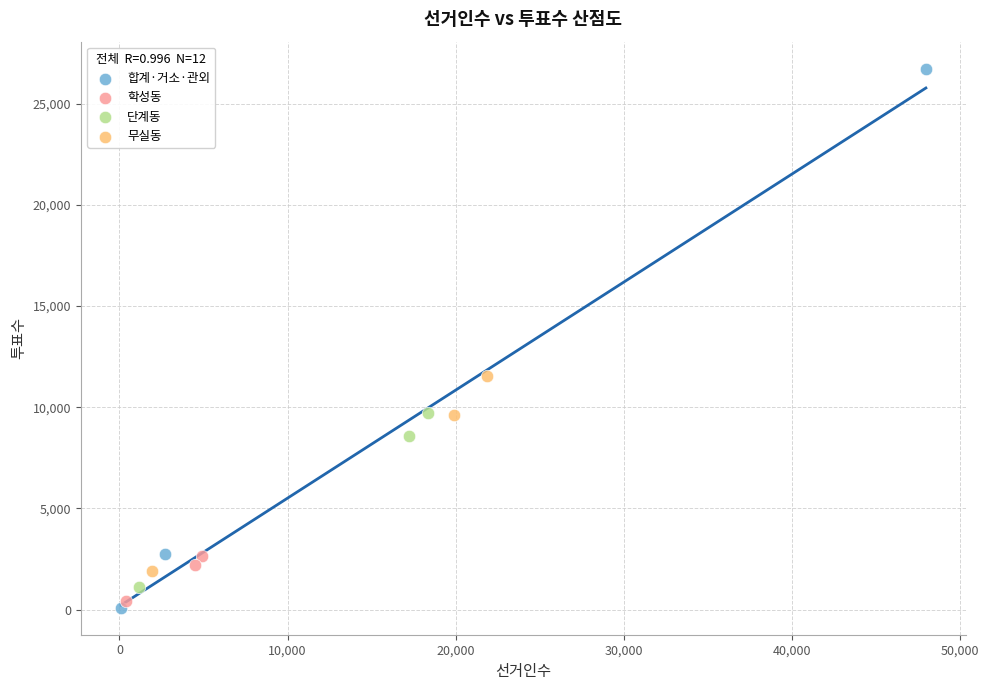

Which series reaches the maximum Y coordinate?

합계·거소·관외